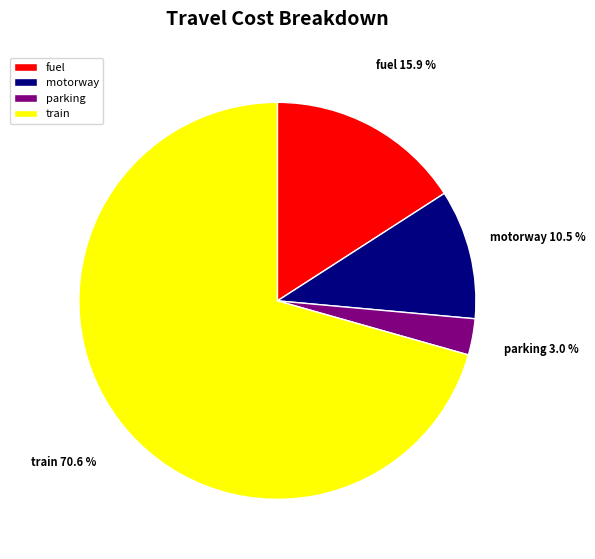

Approximately how many times larger is the value at train compared to motorway?

6.7